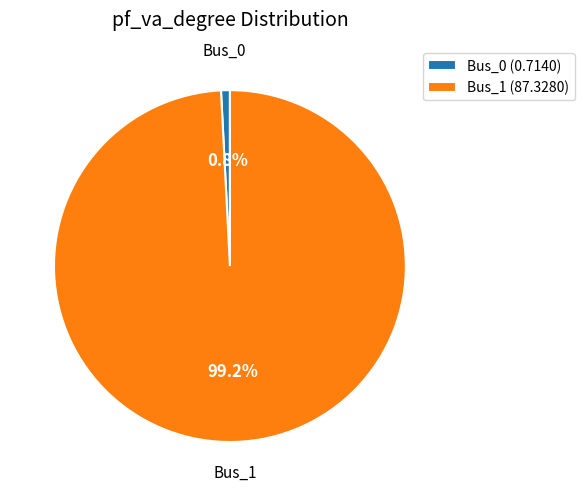

Which slice represents more than half of the pie?

Bus_1